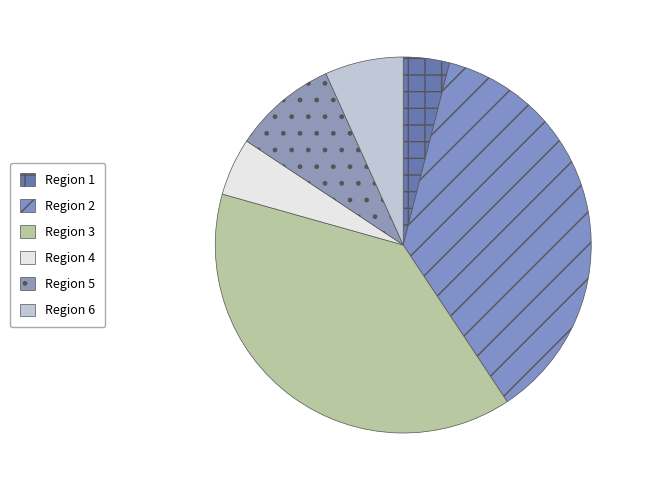

True or false: Region 5 accounts for 1% of the total.

False